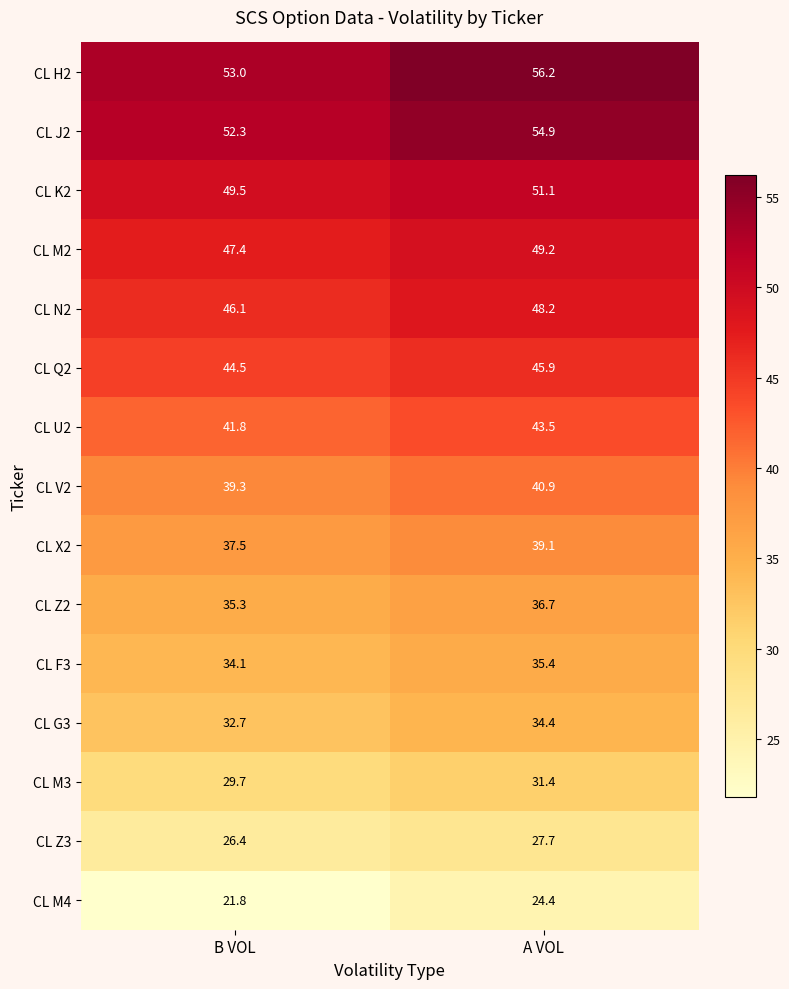

What is the difference between the maximum and minimum values in the CL M3 series?

1.7